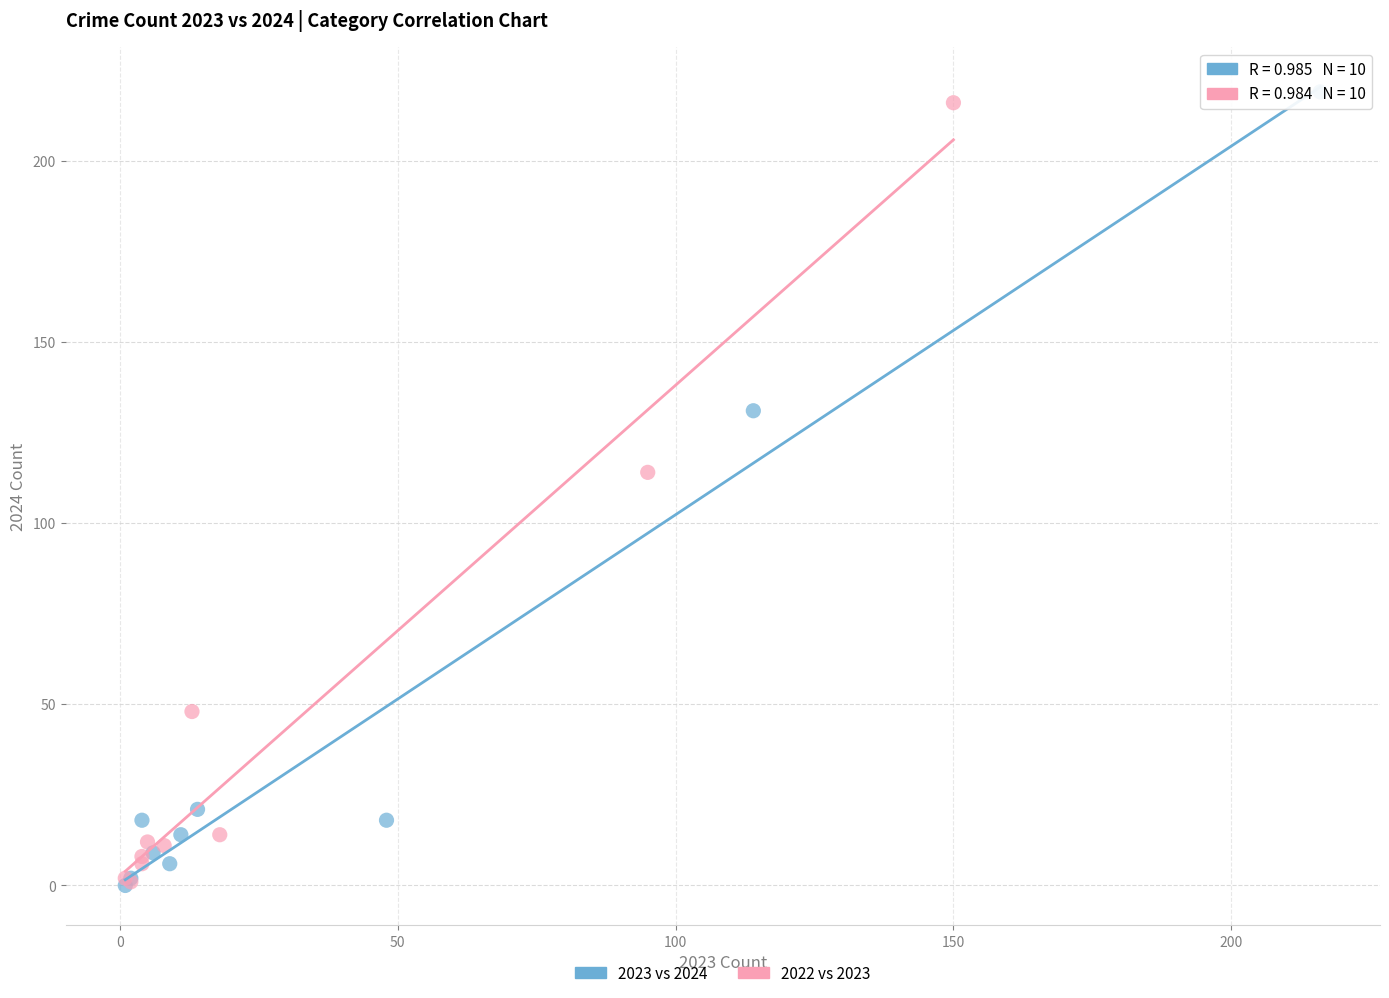

Which series has the largest Y range (max minus min)?

2023 vs 2024